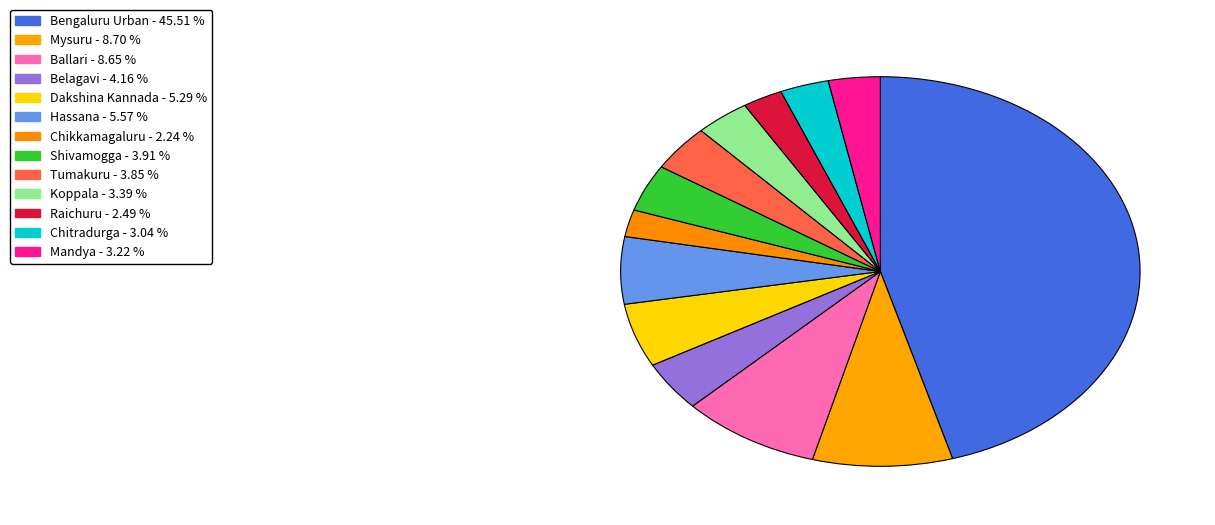

Which category has the biggest portion of the pie?

Bengaluru Urban